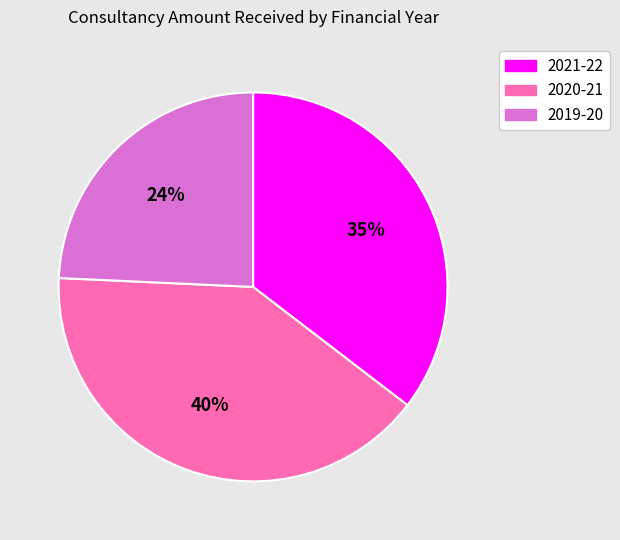

To the nearest percent, what portion does 2019-20 represent?

24%